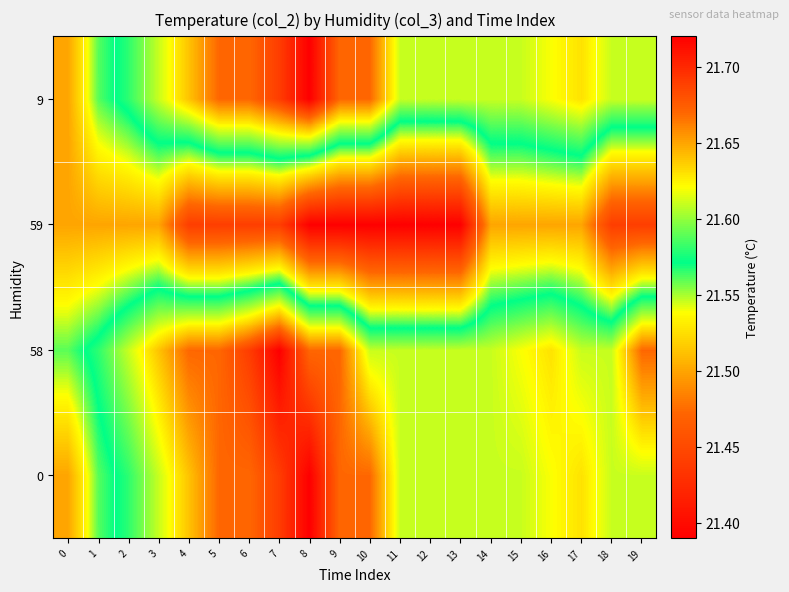

Reading left to right, extract all data points from this chart.

0: 0=21.5	1=21.6	2=21.6	3=21.6	4=21.6	5=21.7	6=21.7	7=21.7	8=21.7	9=21.7	10=21.7	11=21.6	12=21.6	13=21.6	14=21.6	15=21.6	16=21.6	17=21.6	18=21.6	19=21.6
58: 0=21.6	1=21.6	2=21.6	3=21.6	4=21.7	5=21.7	6=21.7	7=21.7	8=21.7	9=21.7	10=21.6	11=21.6	12=21.6	13=21.6	14=21.6	15=21.6	16=21.6	17=21.6	18=21.6	19=21.7
59: 0=21.5	1=21.5	2=21.5	3=21.5	4=21.4	5=21.4	6=21.4	7=21.4	8=21.4	9=21.4	10=21.4	11=21.4	12=21.4	13=21.4	14=21.5	15=21.5	16=21.5	17=21.5	18=21.4	19=21.4
9: 0=21.5	1=21.6	2=21.6	3=21.6	4=21.6	5=21.7	6=21.7	7=21.7	8=21.7	9=21.7	10=21.7	11=21.6	12=21.6	13=21.6	14=21.6	15=21.6	16=21.6	17=21.6	18=21.6	19=21.6